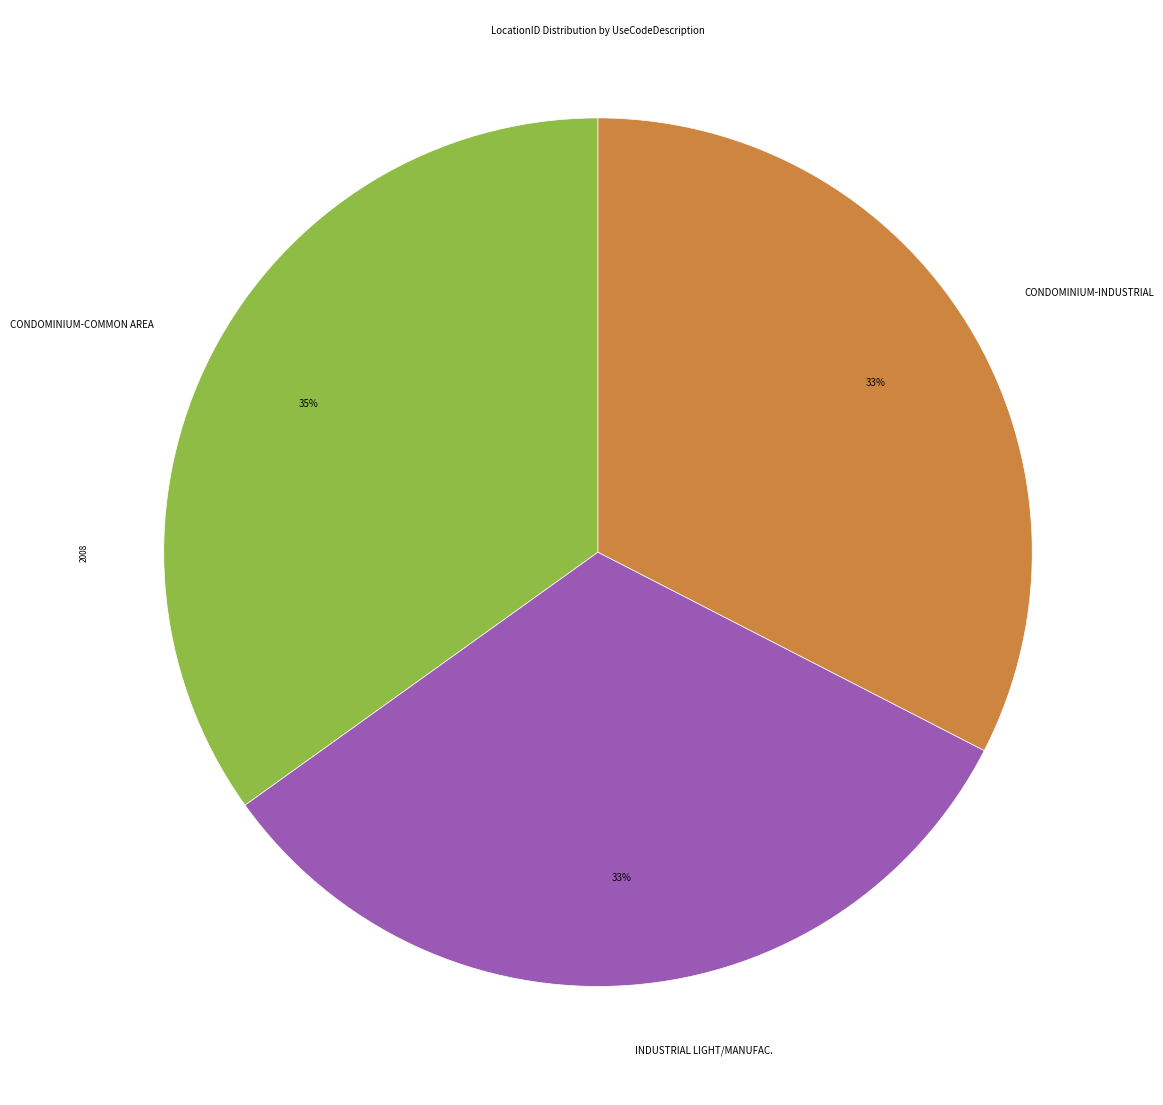

Approximately how many times larger is the value at INDUSTRIAL LIGHT/MANUFAC. compared to CONDOMINIUM-INDUSTRIAL?

1.0